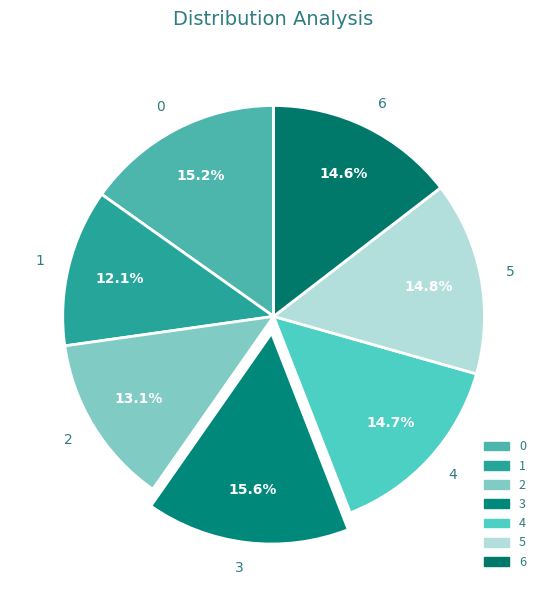

Is it true that 5 is 24% of the pie?

False